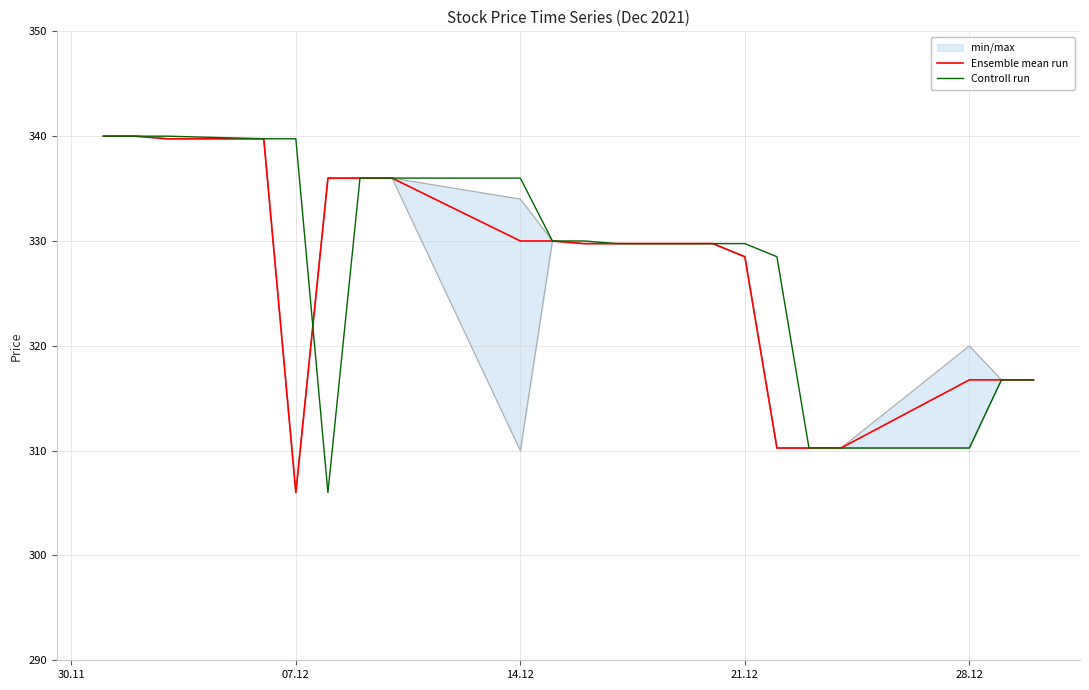

How many interior local valleys does the Ensemble mean run series have?

1